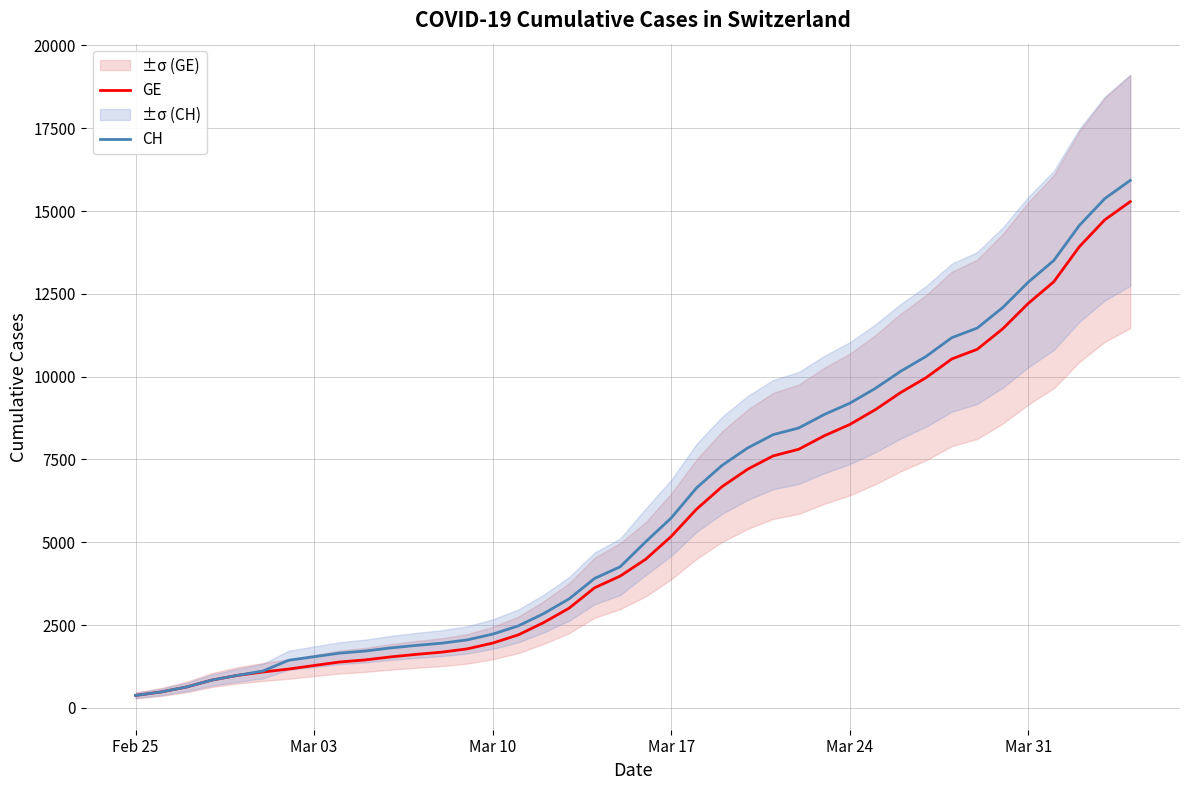

Count the number of data series in this chart.

2